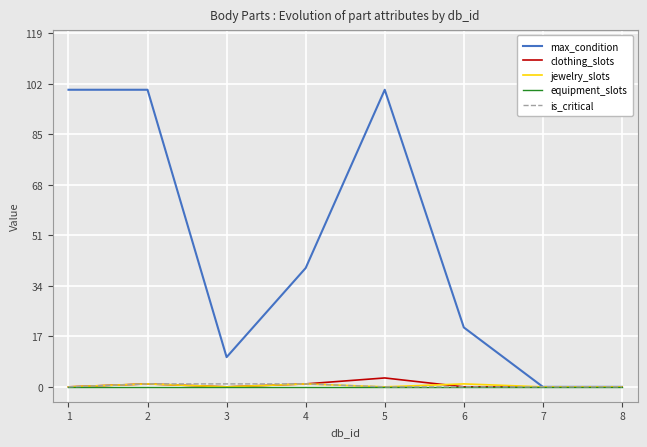

Reading right to left, list all the values displayed in this chart.

max_condition: 0	0	20	100	40	10	100	100
clothing_slots: 0	0	0	3	1	0	1	0
jewelry_slots: 0	0	1	0	1	0	1	0
equipment_slots: 0	0	0	0	0	0	0	0
is_critical: 0	0	0	0	1	1	1	0